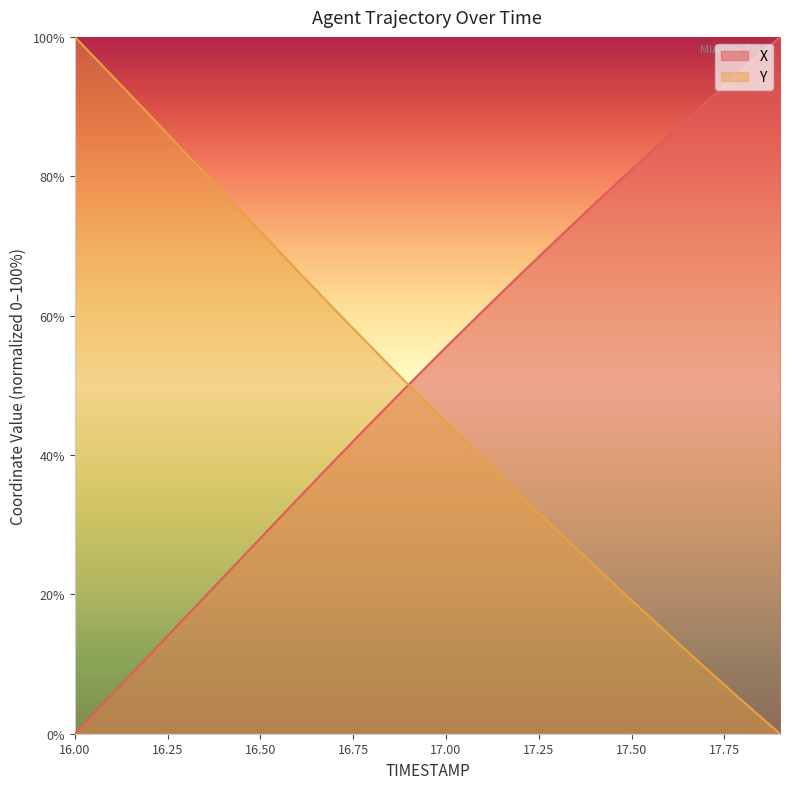

What is the sum of the Y values at 17.4 and 16.4?

101.8